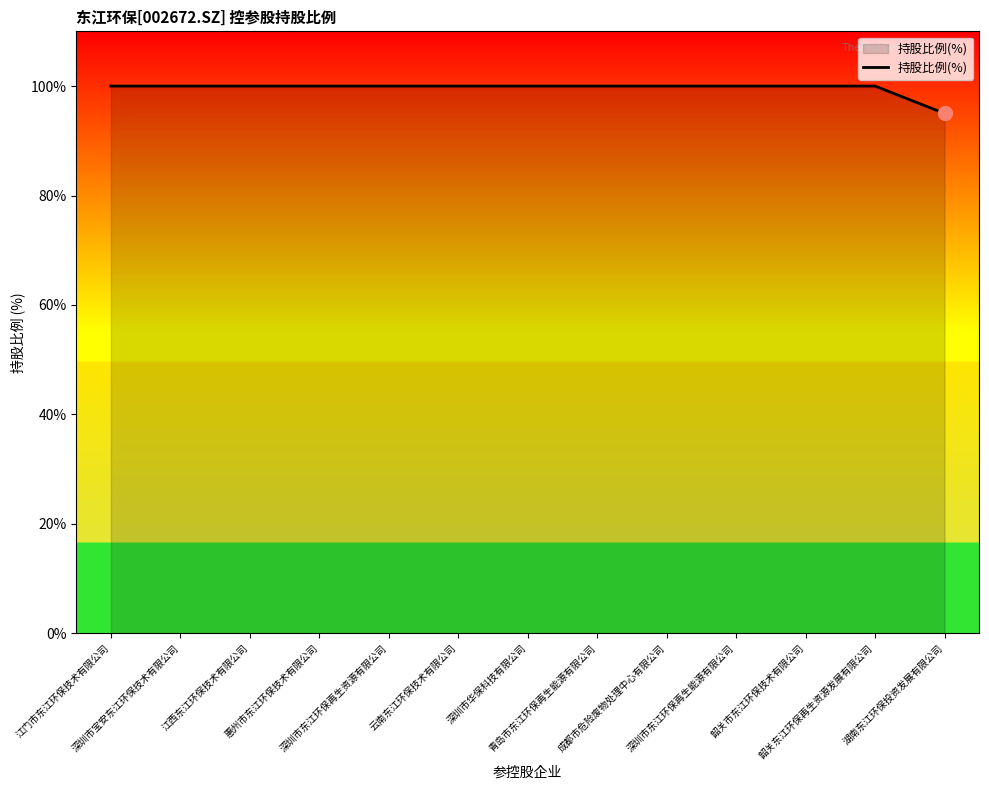

What is the minimum value shown in the chart?

95